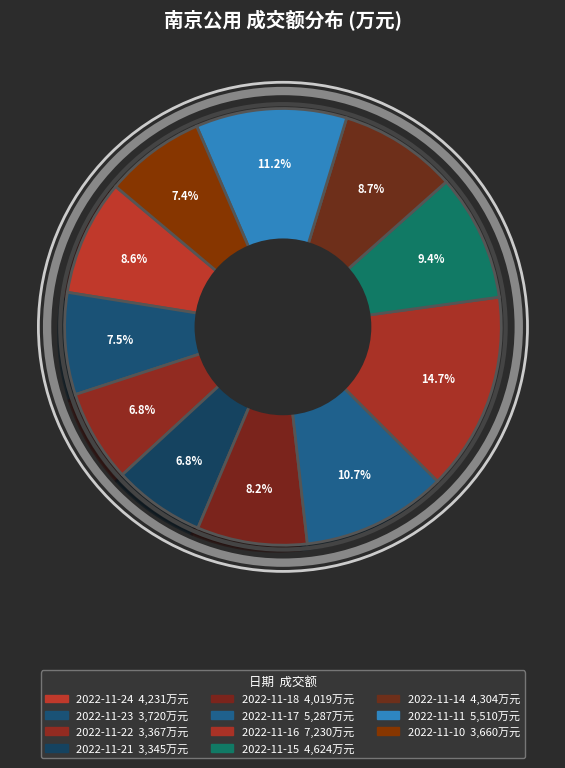

How many slices are in this pie chart?

11